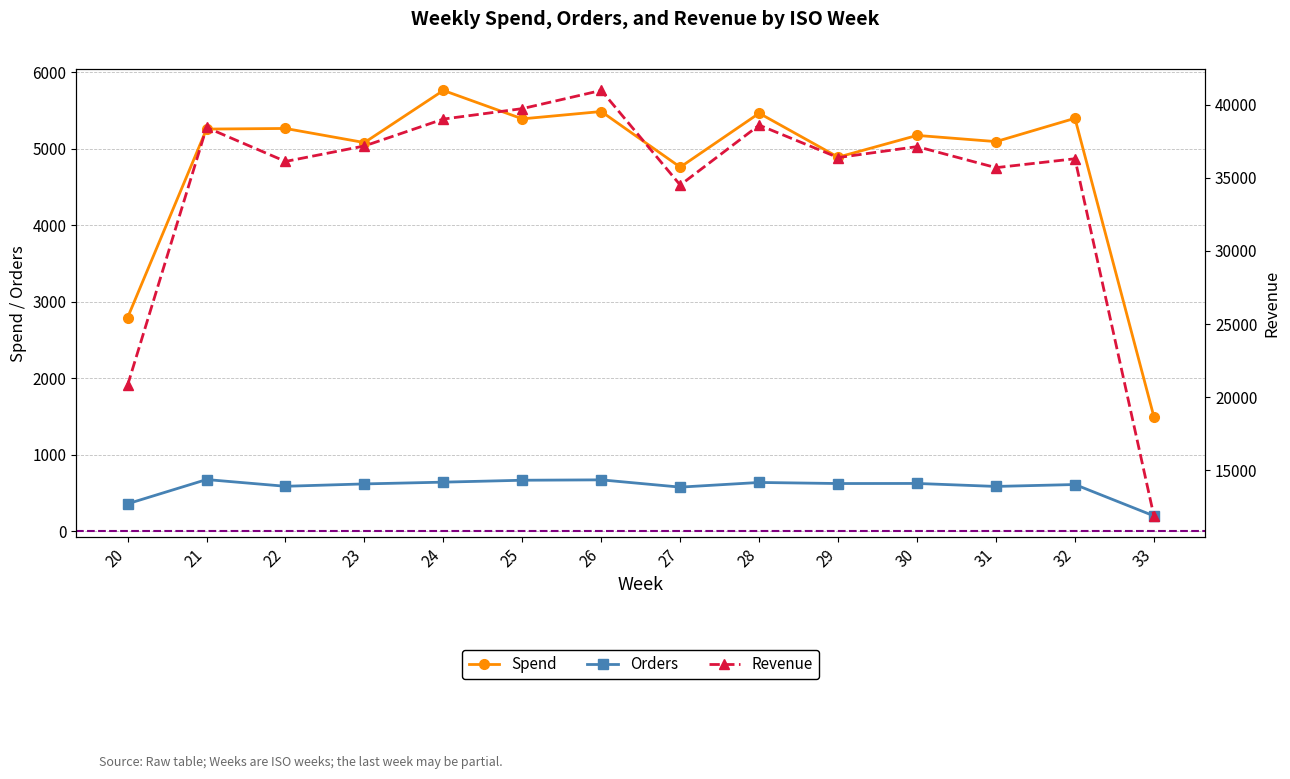

What are all the series names shown in the legend?

Spend, Orders, Revenue